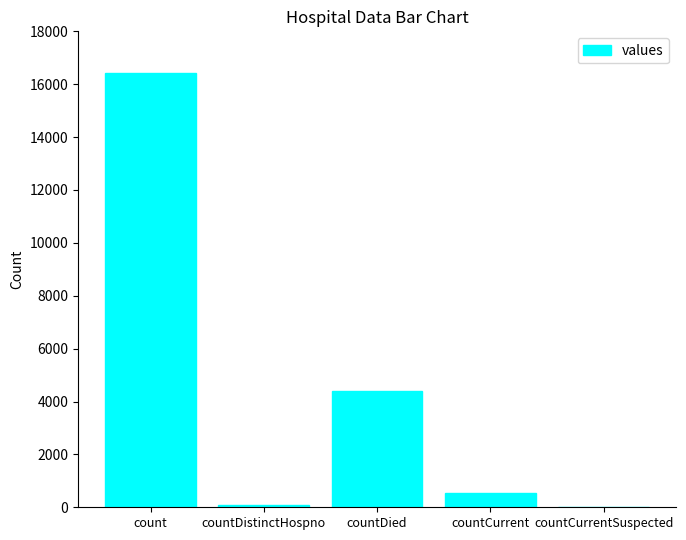

Reading left to right, list all the values displayed in this chart.

16416	78	4410	549	0